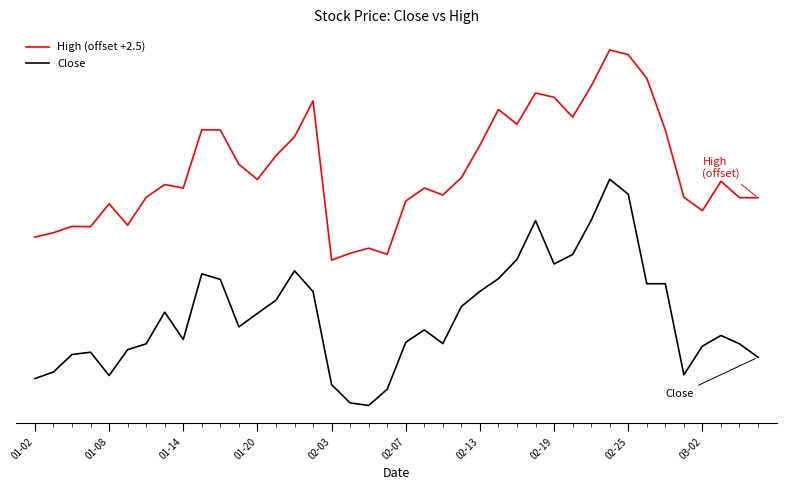

Is this an area chart (filled region under the line)?

No